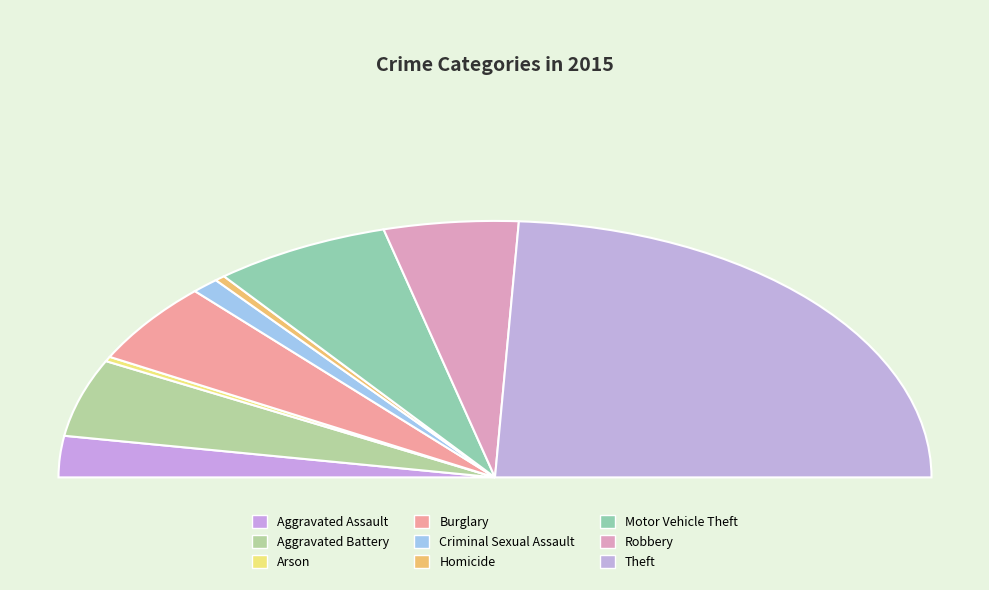

What percentage is the Robbery slice, to the nearest percent?

10%